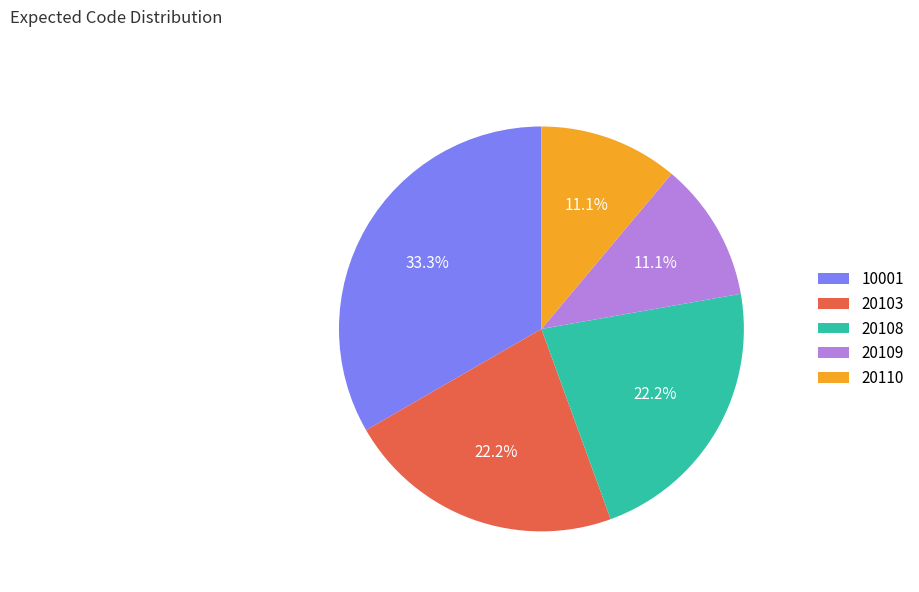

Is there a majority slice in this chart?

No